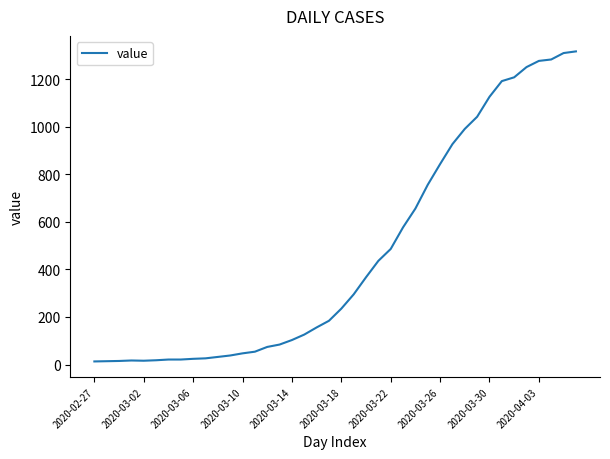

What is the greatest value displayed?

1317